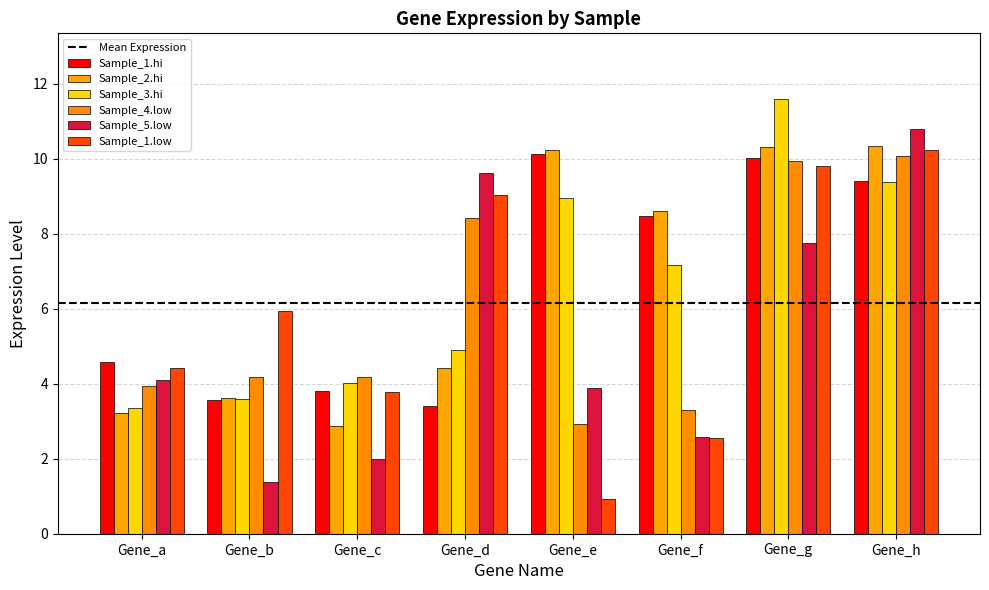

What is the value of the Sample_1.low bar at the 5th from the left?

0.9